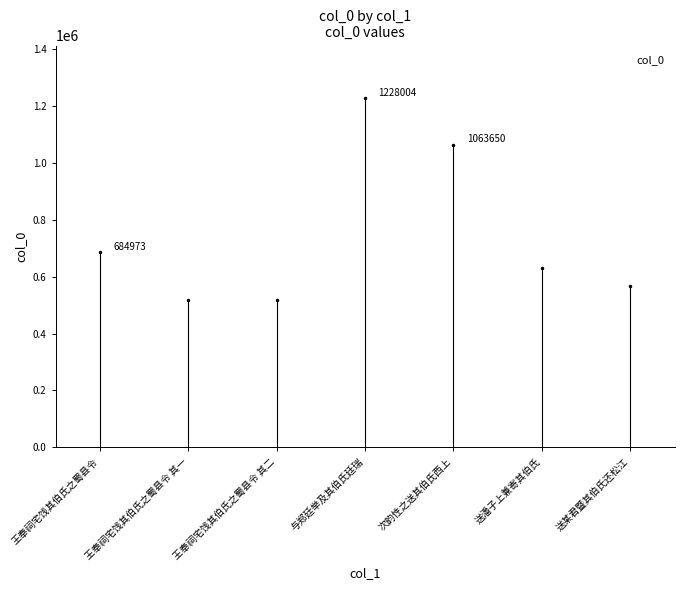

Is it true that the value at 次韵性之送其伯氏西上 is 406612?

False